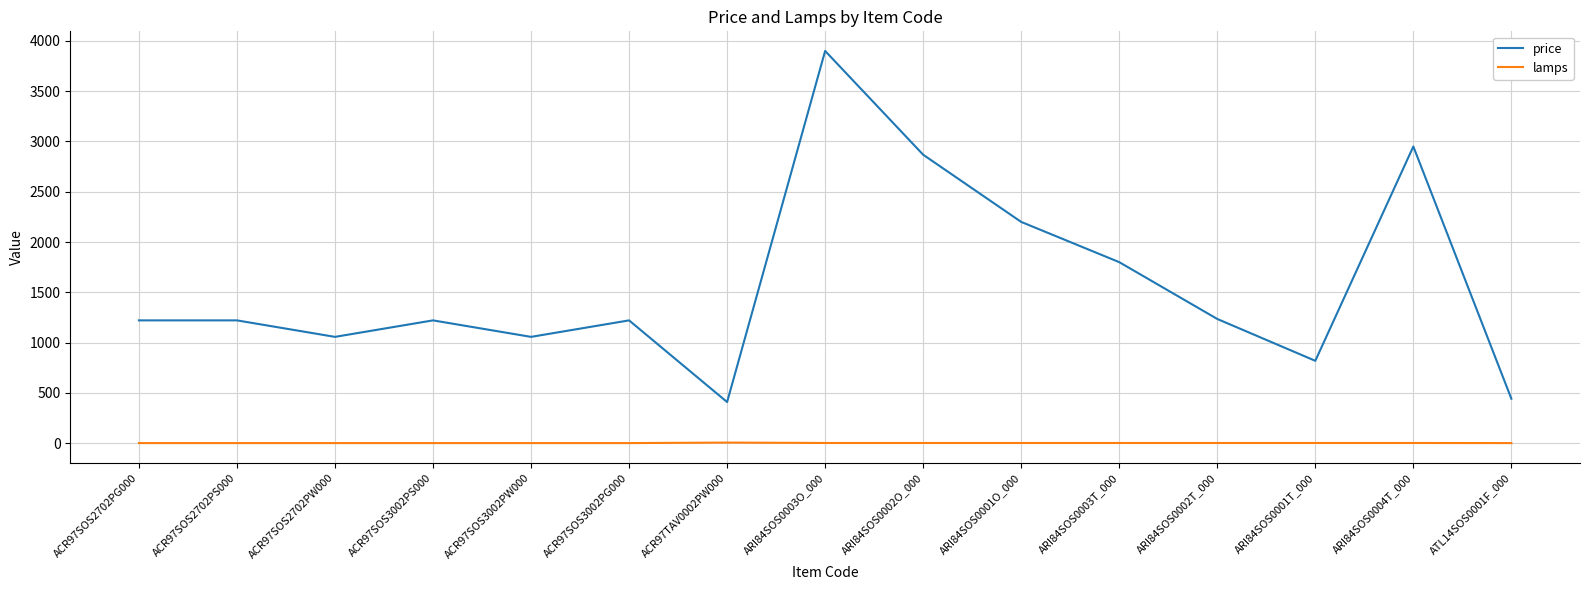

Rank the series by their average value, from lowest to highest.

lamps, price